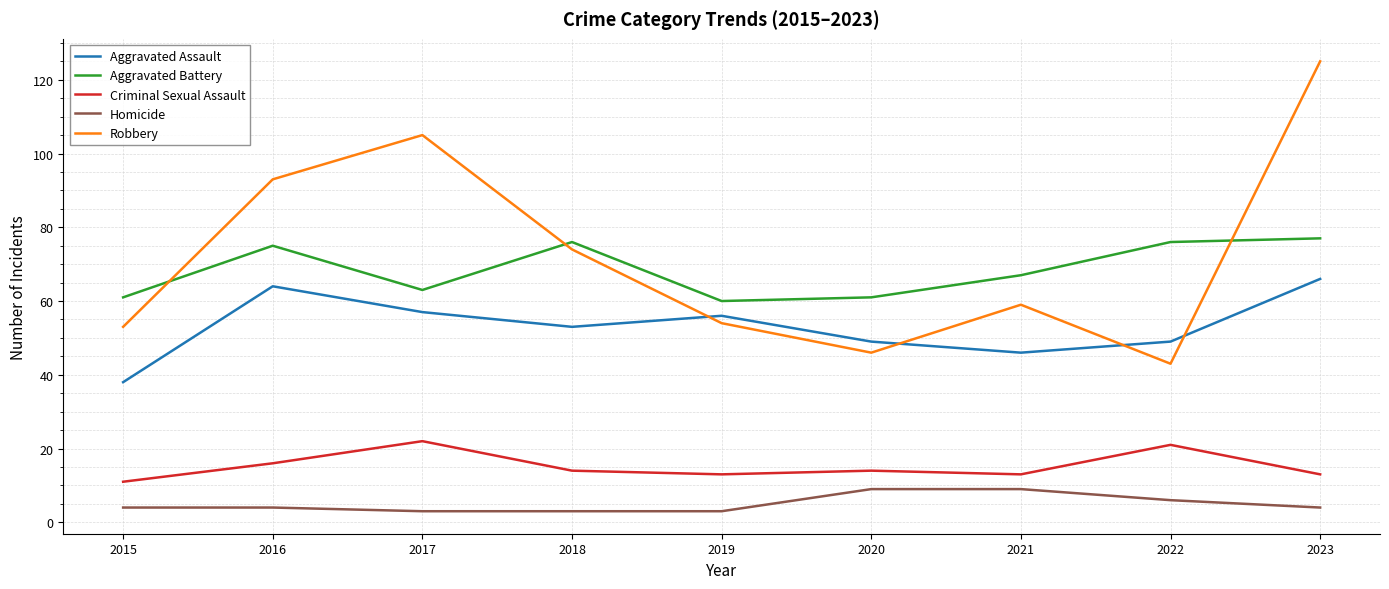

What is the spread (max minus min) of values at 2017?

102